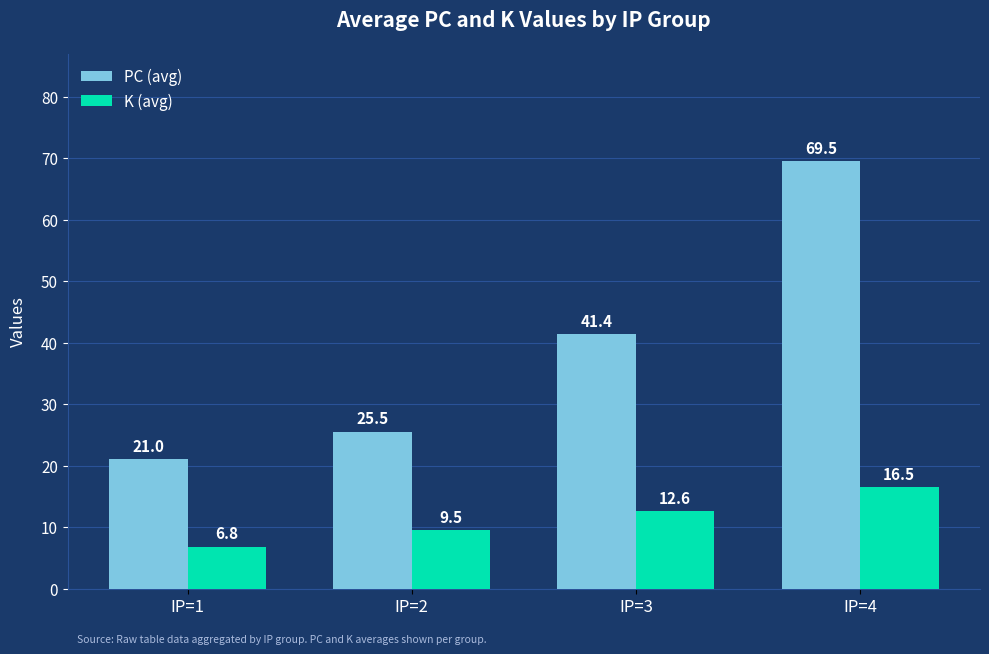

What is the maximum value for K (avg)?

16.5